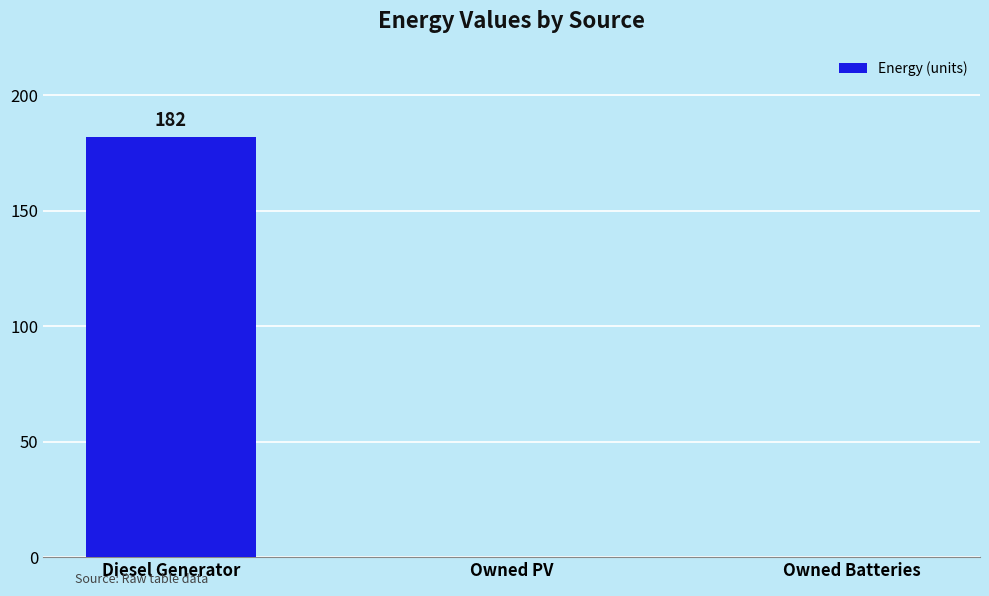

Reading right to left, list all the values displayed in this chart.

0	0	182